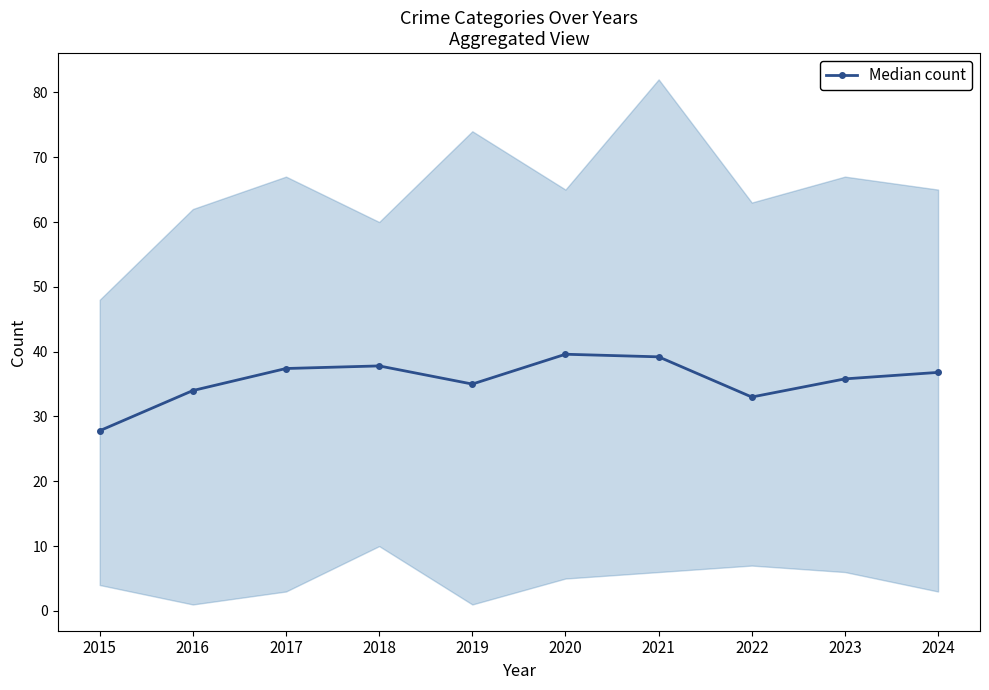

Read the value at 2022.

33.0